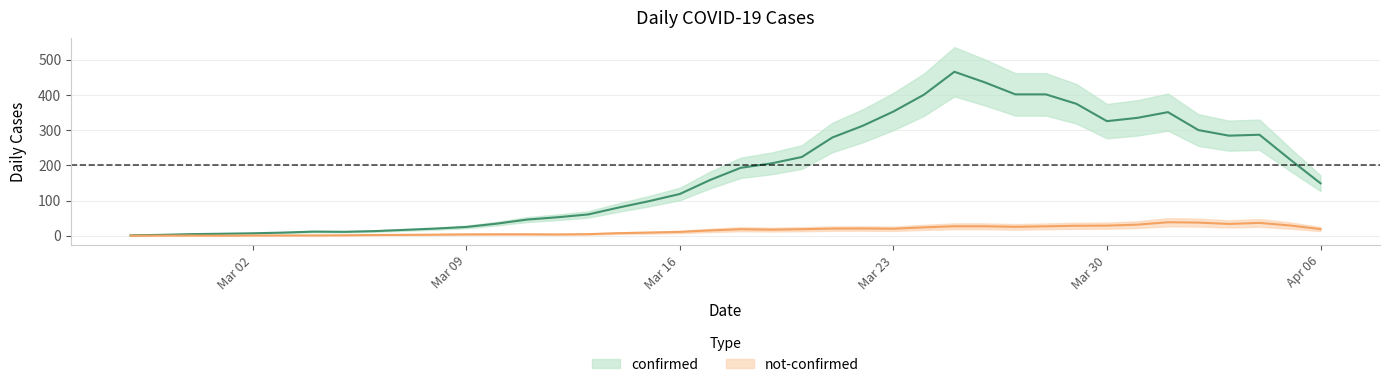

What position from the right is 2020-03-26?

12